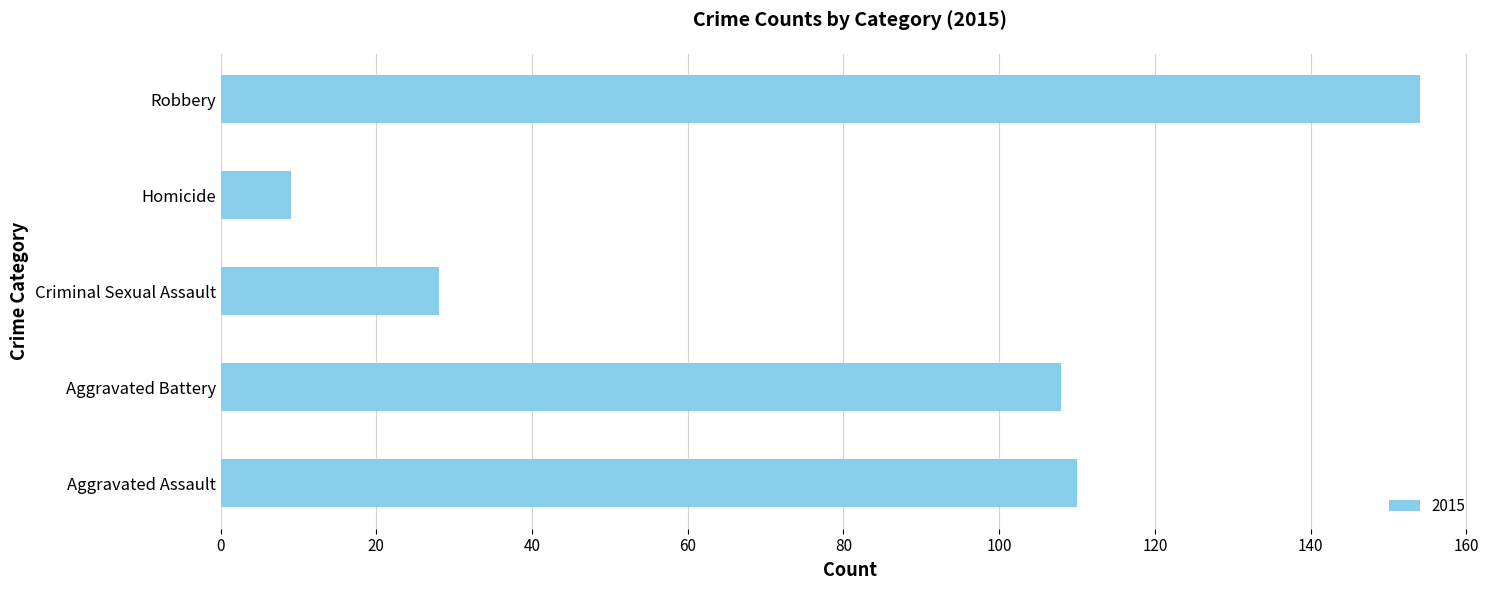

Approximately how many times larger is the value at Aggravated Assault compared to Robbery?

0.7